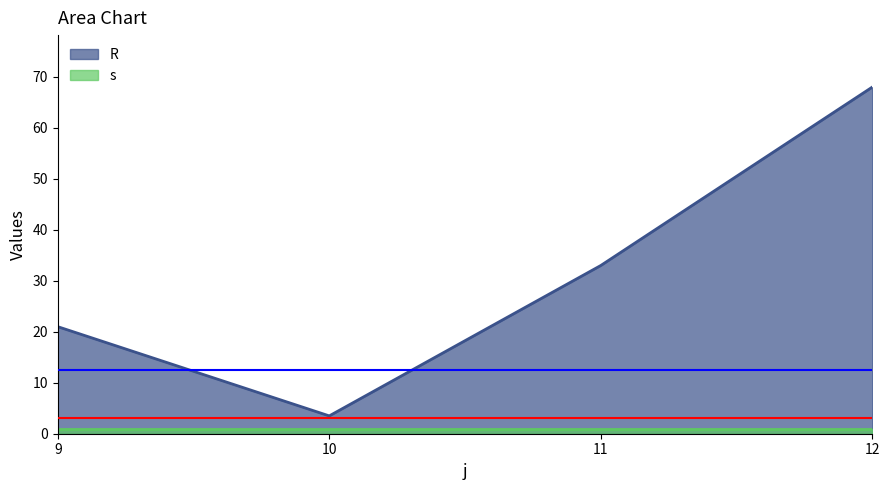

Where is the data nearest to the value 35?

11